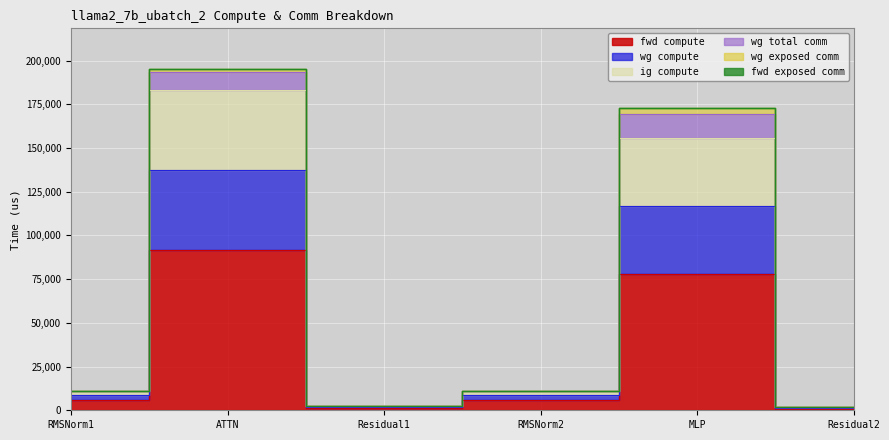

Read the wg compute value at ATTN.

183468.0